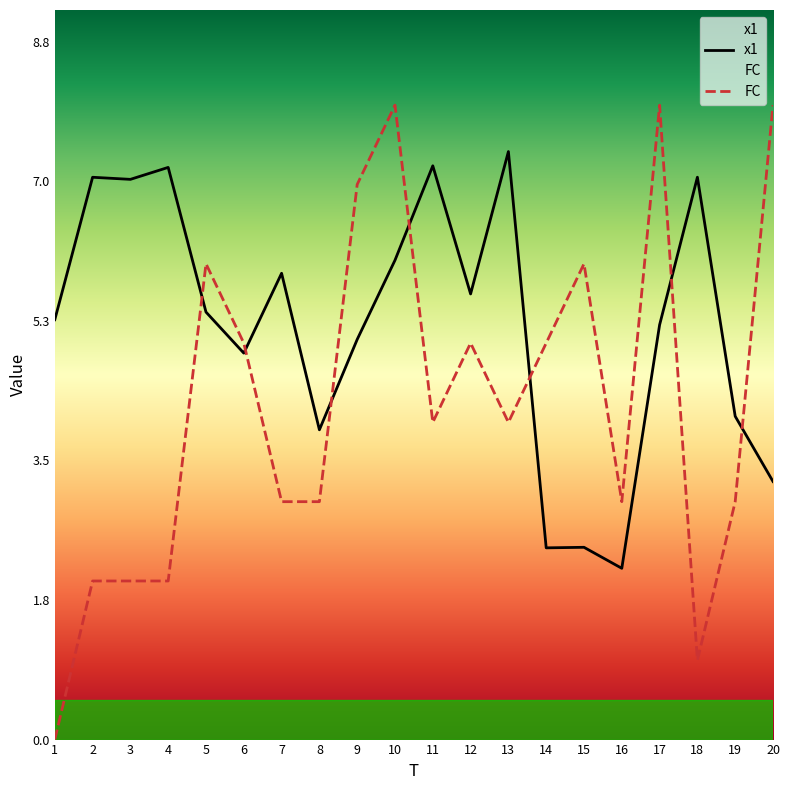

How many FC values are between 3 and 6?

11